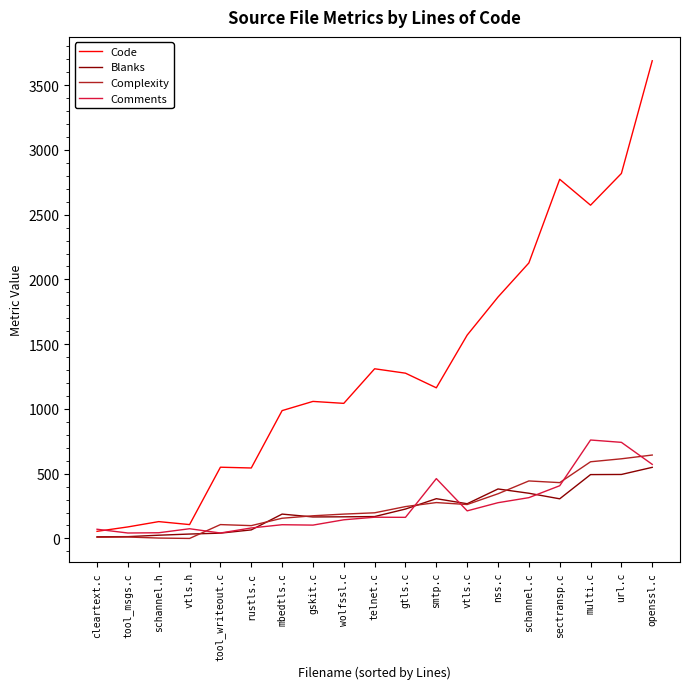

What position from the right is gskit.c?

12